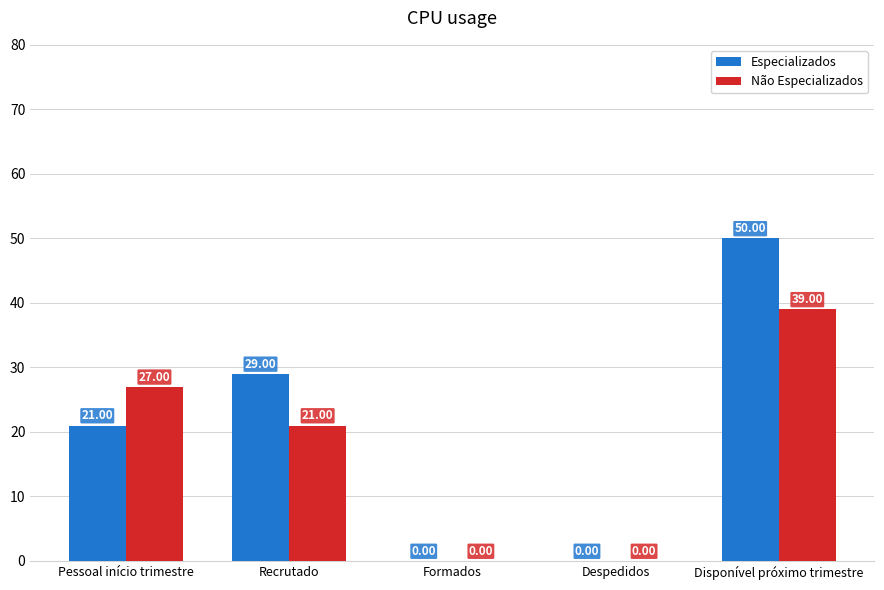

Between Despedidos and Disponível próximo trimestre, which series saw the biggest shift?

Especializados